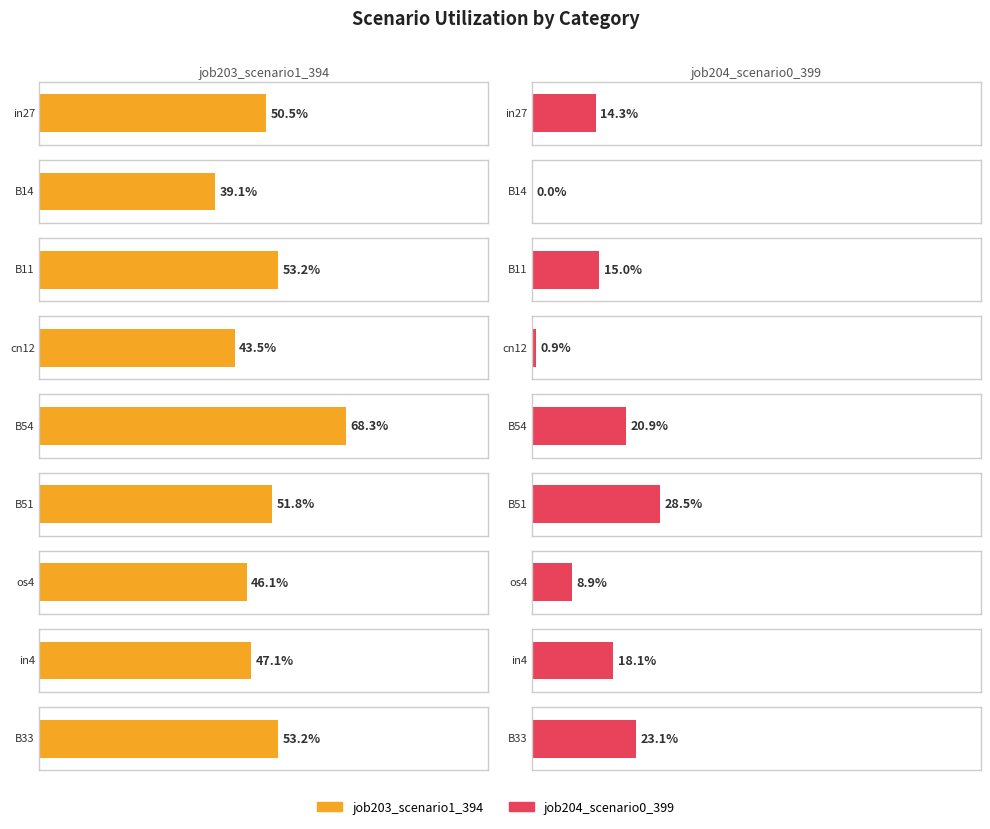

At which label does job204_scenario0_399 reach its minimum?

B14